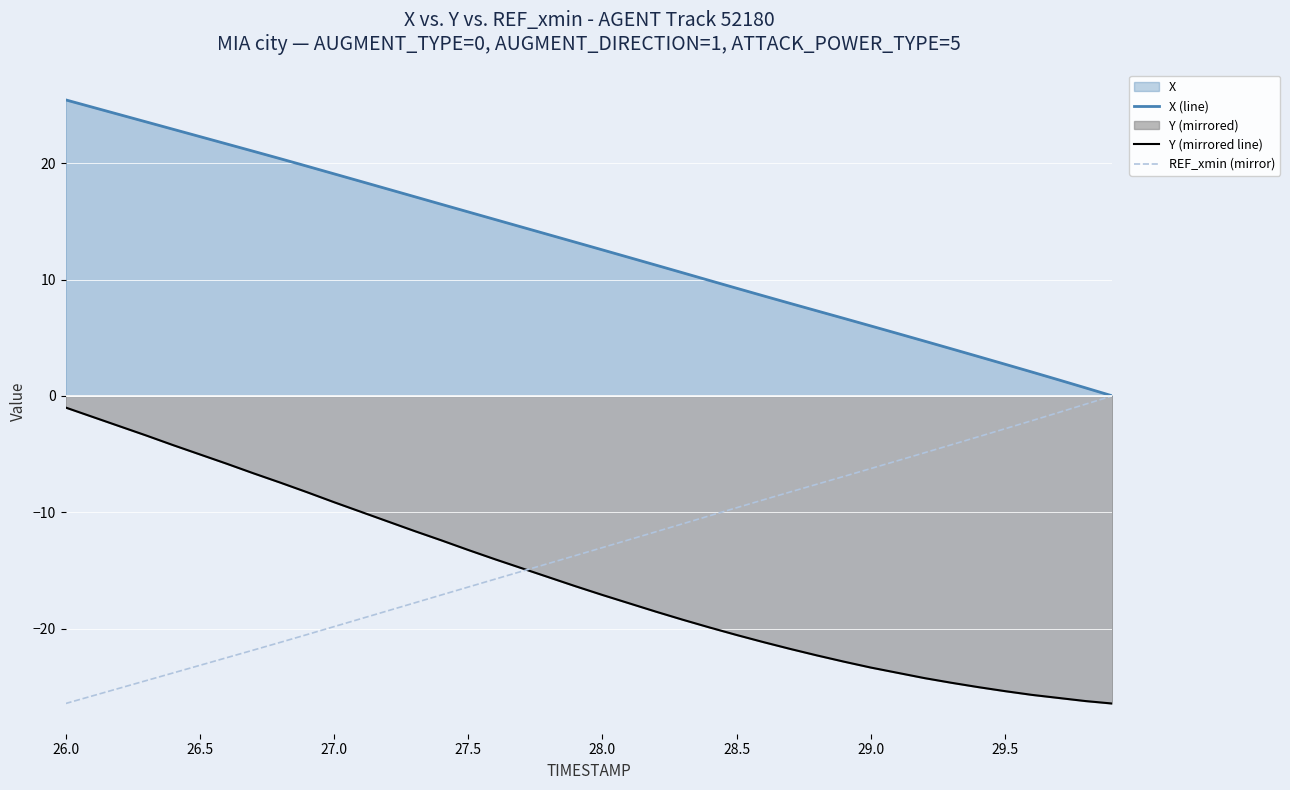

Which series has the largest total across all categories?

X (line)